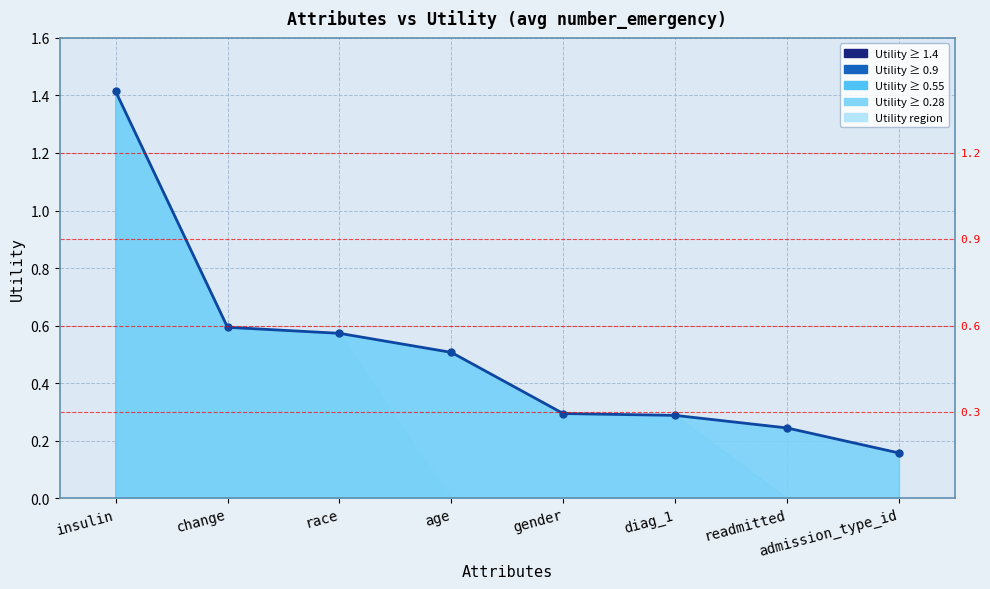

Between diag_1 and change, which is larger?

change